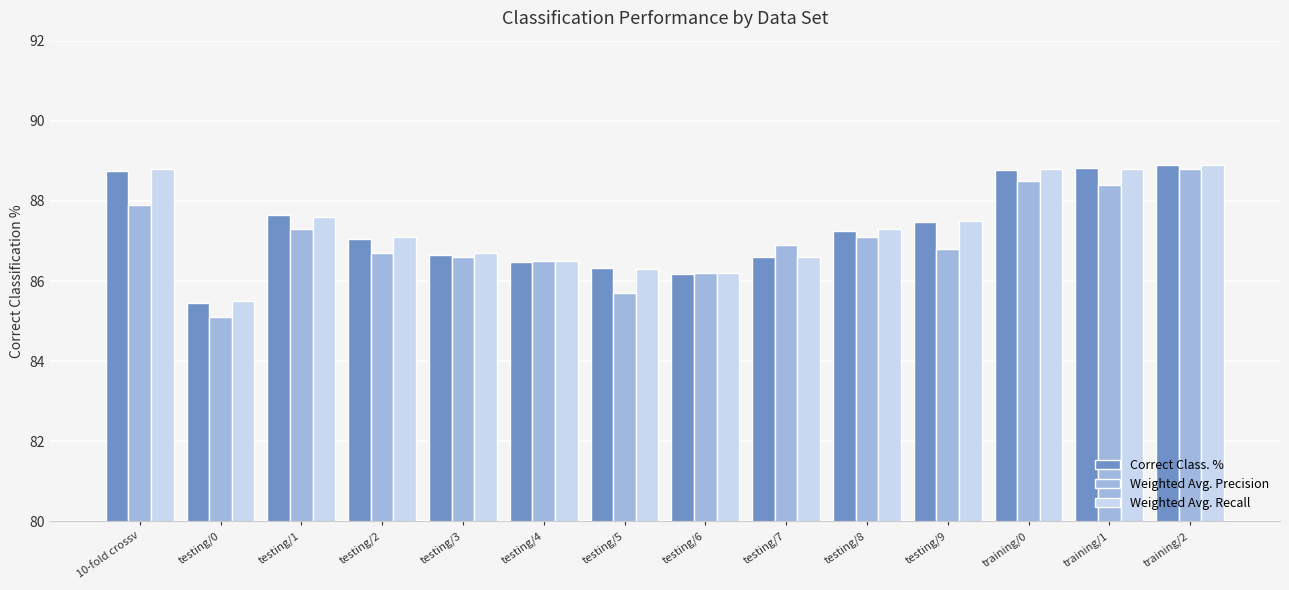

Where is Correct Class. % nearest to the value 87?

testing/2